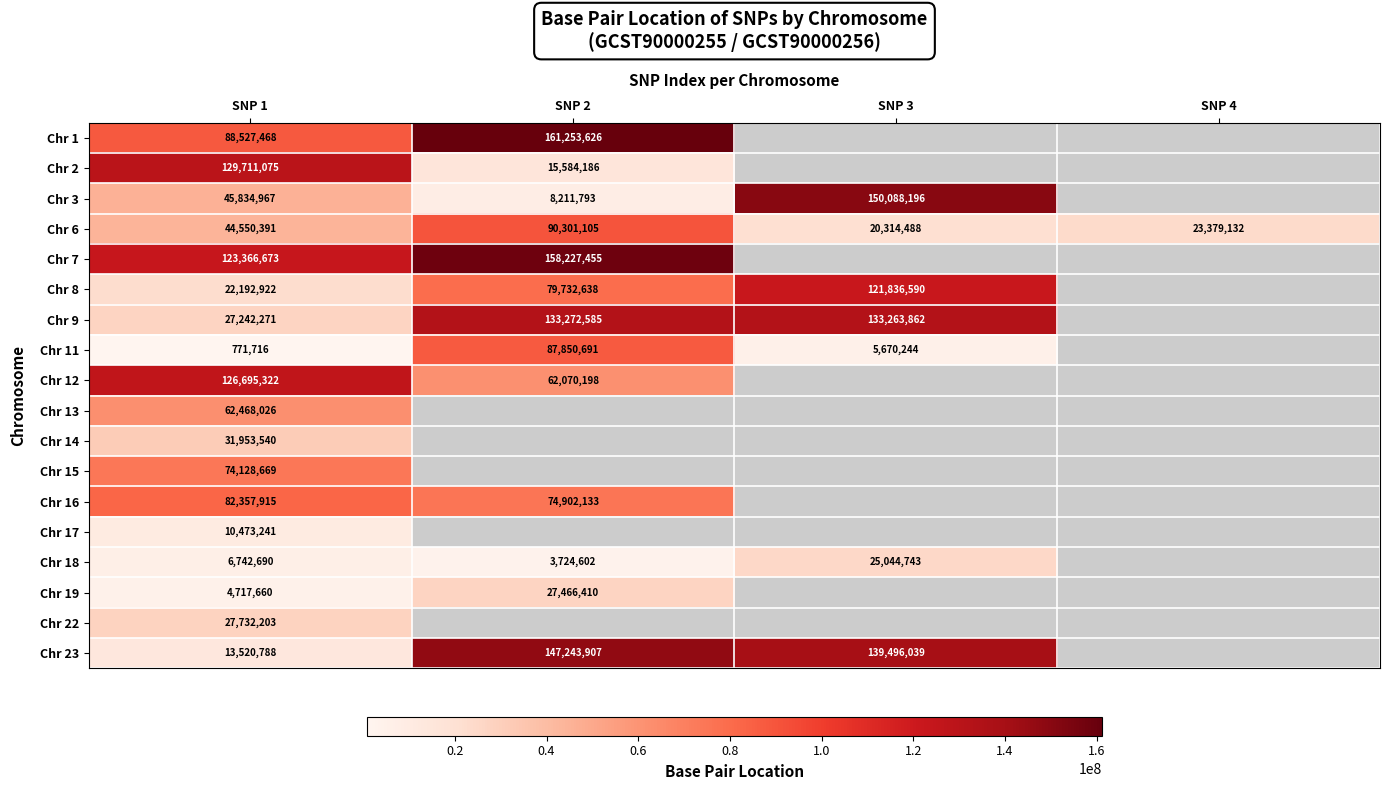

Is the value of Chr 3 at SNP 3 greater than the value of Chr 7 at SNP 2?

No